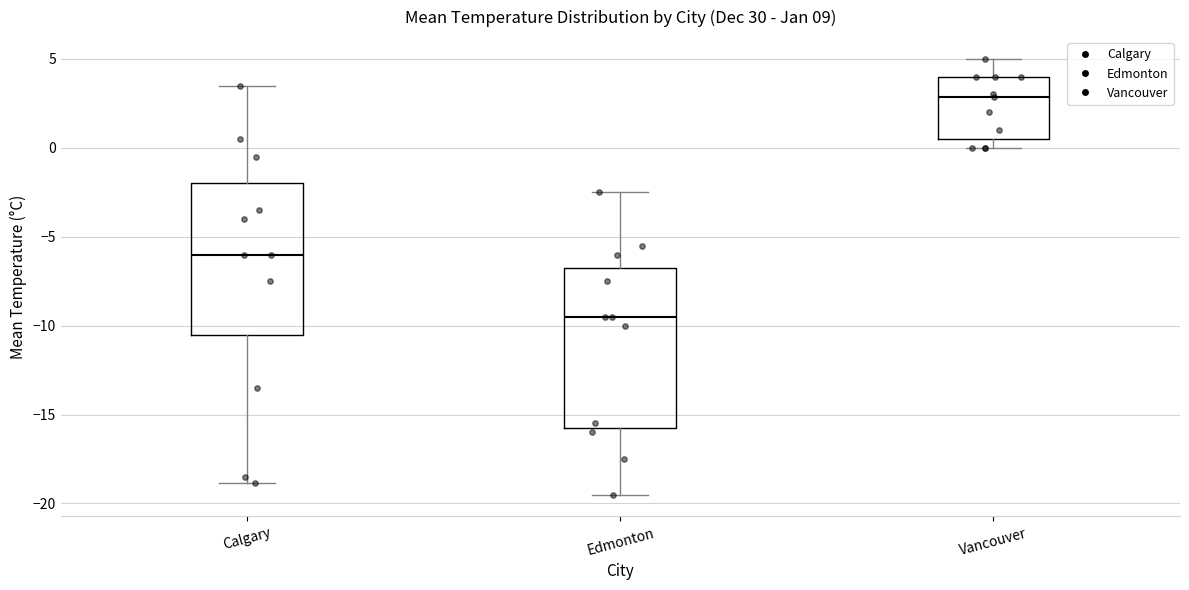

Which box has the highest median line?

Vancouver